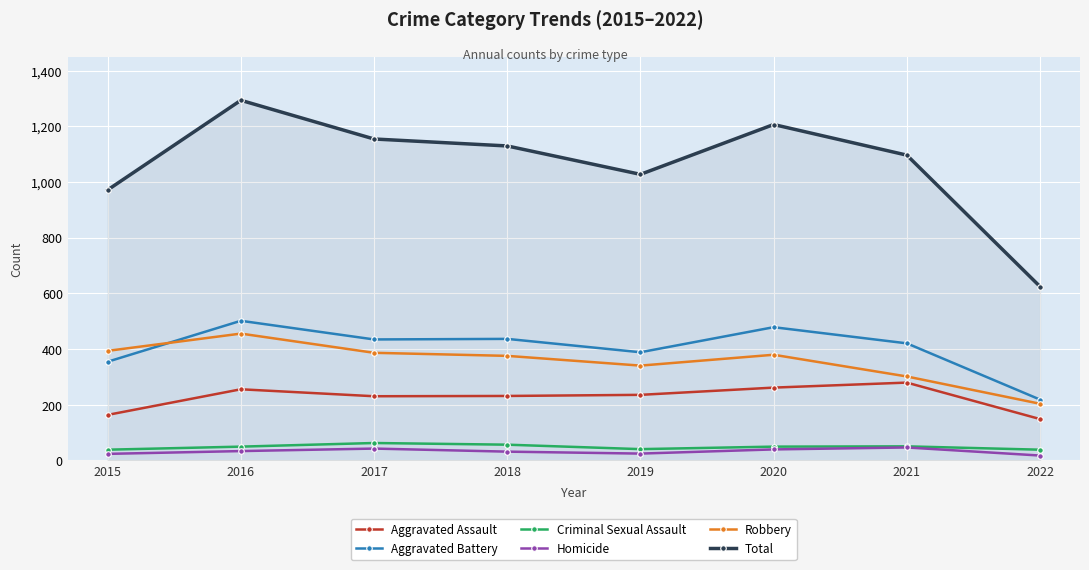

What is the approximate value of Aggravated Battery at 2016?

501